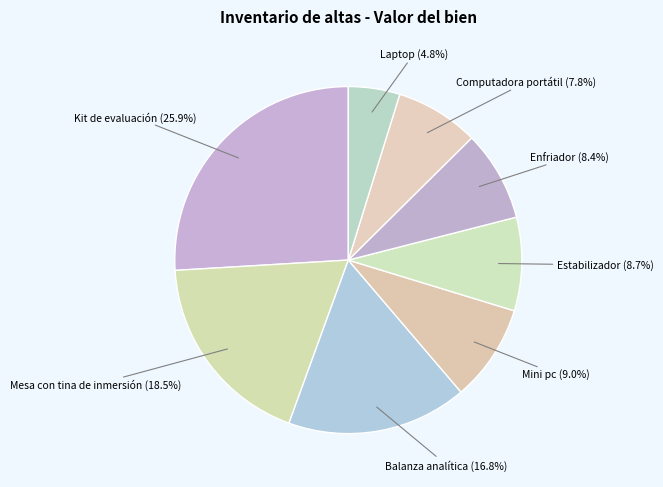

Is the sum of Balanza analítica and Laptop greater than half?

No